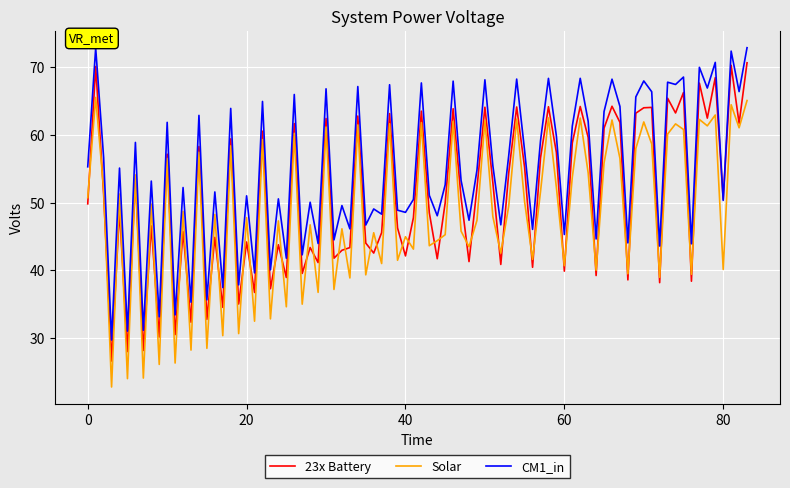

What is the greatest value displayed?

72.8